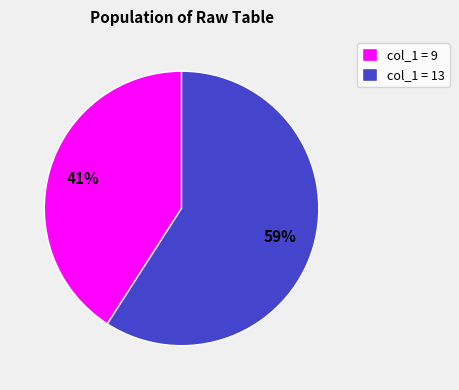

Approximately how many times larger is the value at col_1 = 13 compared to col_1 = 9?

1.4